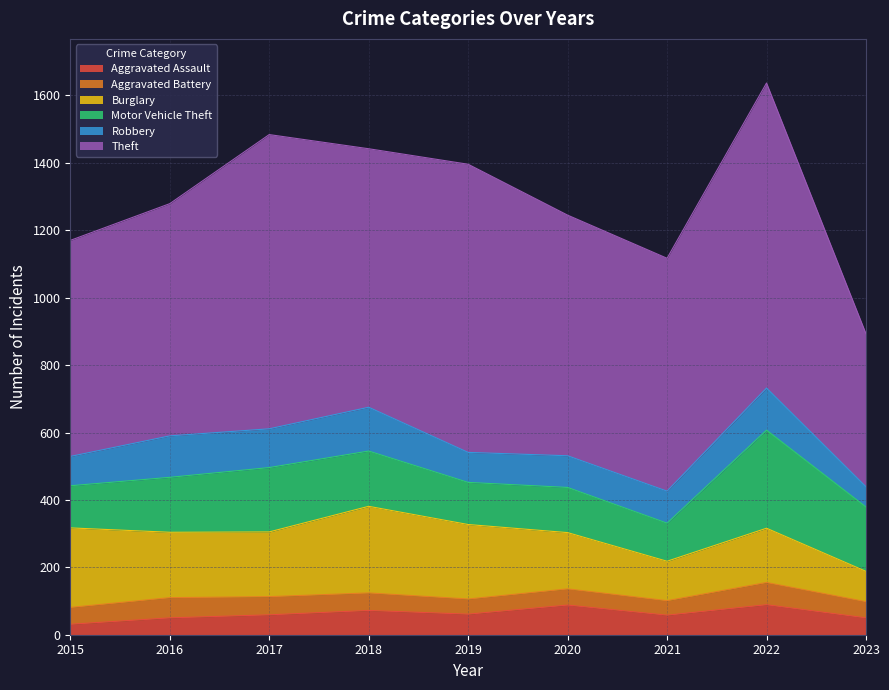

How many data points in Aggravated Assault are less than 59?

4